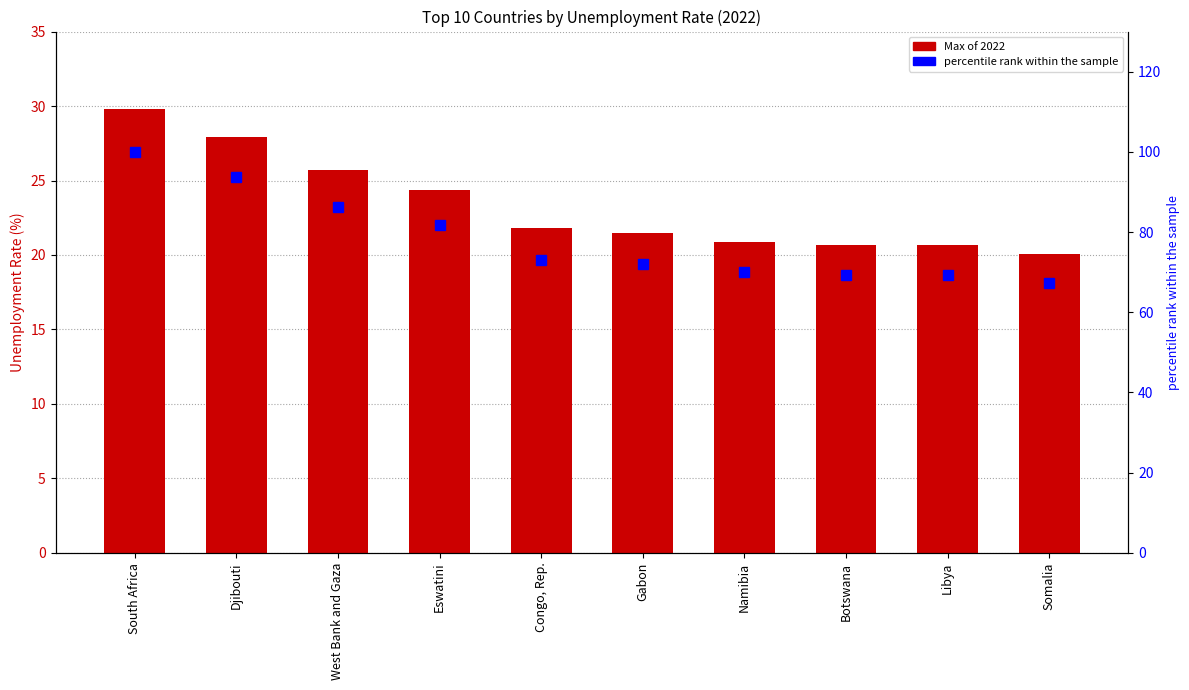

How many data points in Max of 2022 are less than 21?

4